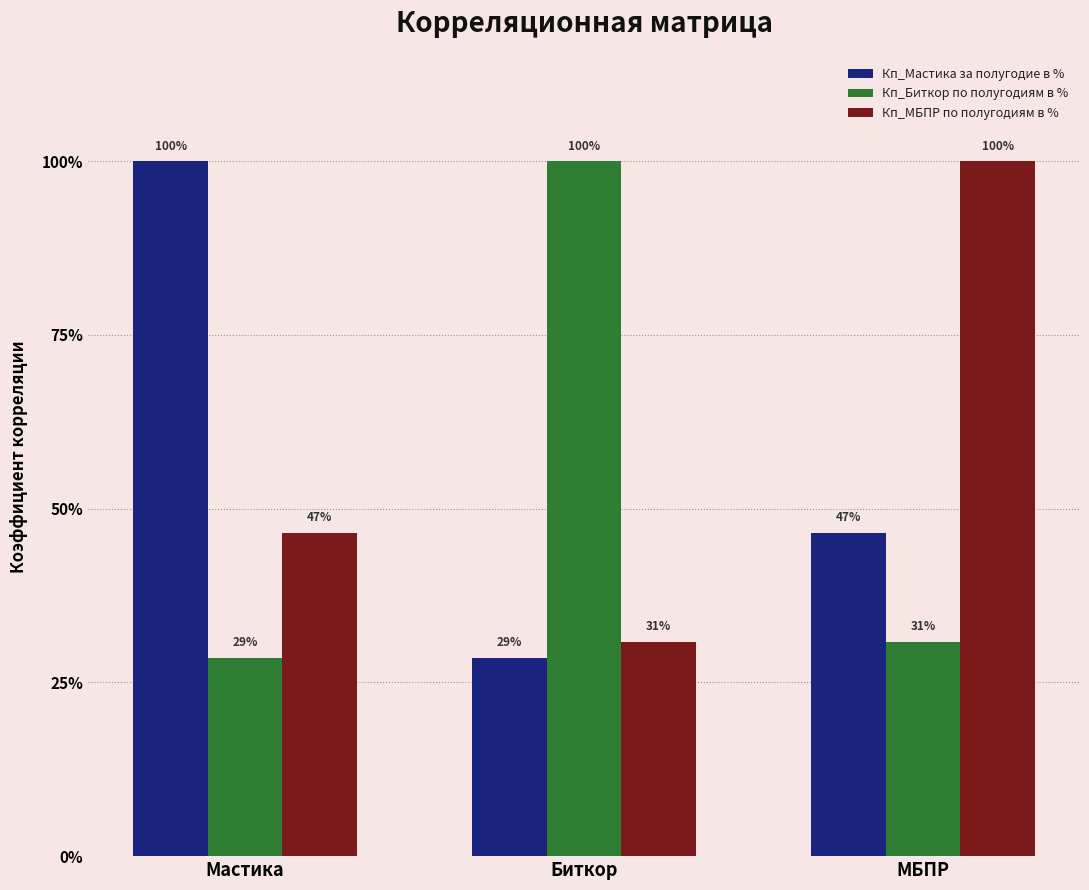

What position from the left is Биткор?

2